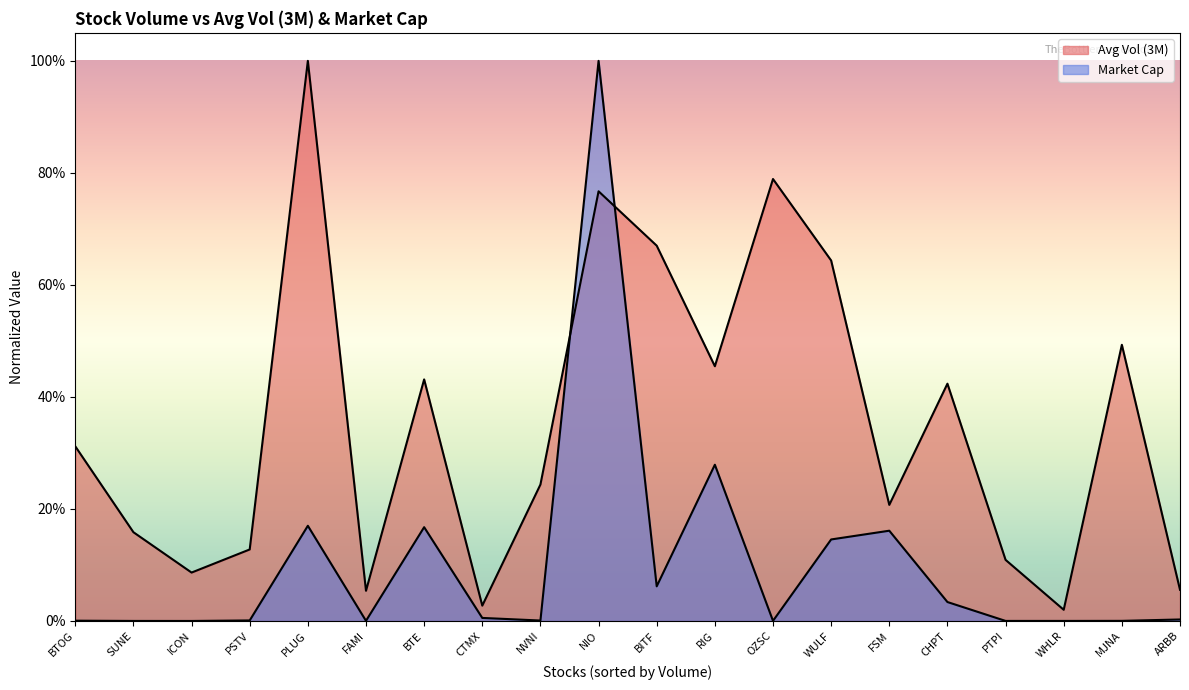

What is the average value of the Market Cap series?

0.1